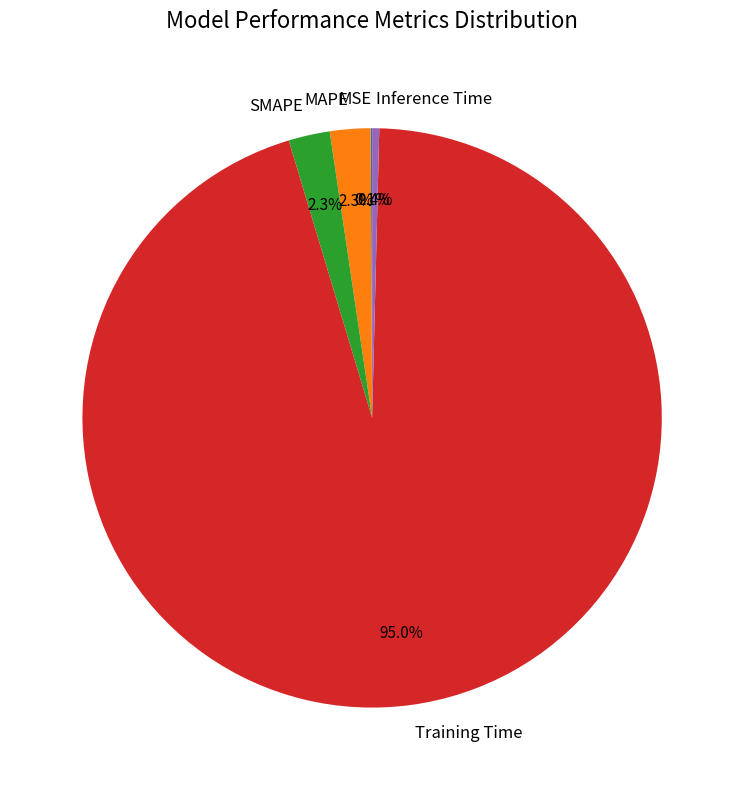

Do Training Time and SMAPE together represent more than half of the pie?

Yes